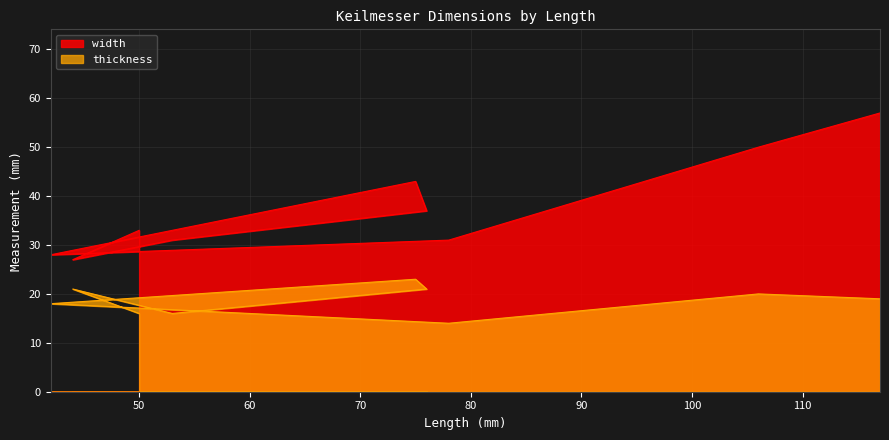

How many categories are shown in the chart?

9